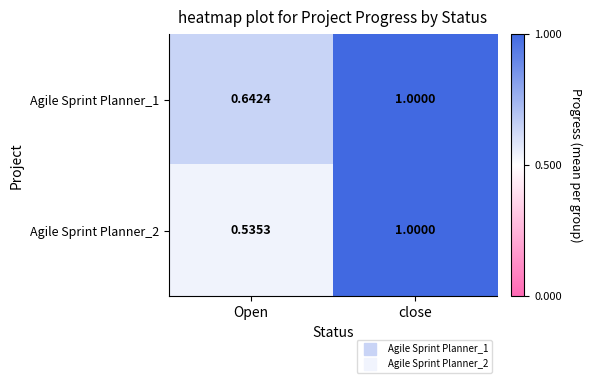

List the labels in order of Agile Sprint Planner_2 value, smallest first.

Open, close